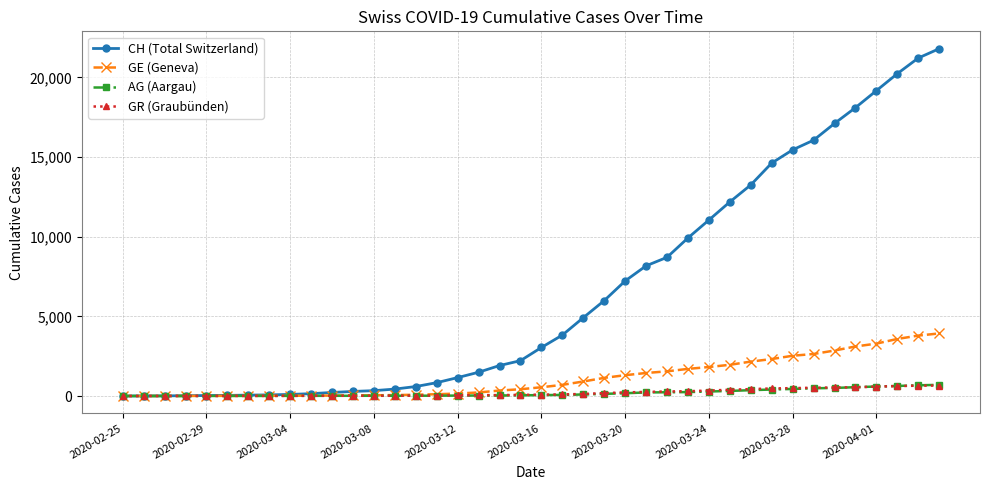

Does the chart have visible grid lines?

Yes